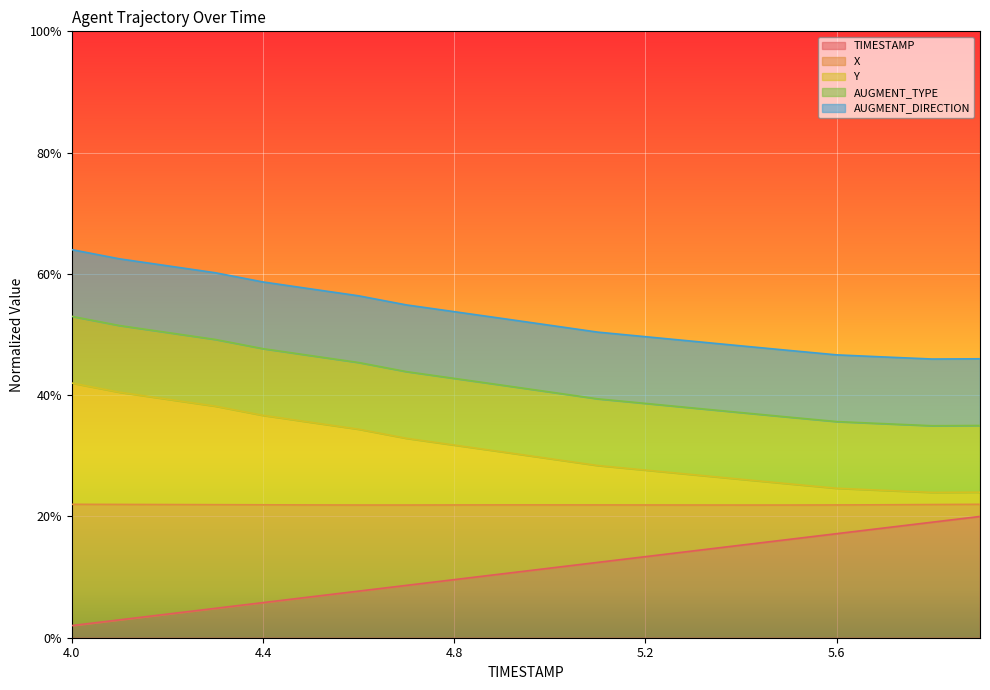

List the labels in order of X value, smallest first.

5.8, 5.9, 5.7, 5.6, 5.5, 5.4, 5.3, 5.2, 5.1, 5.0, 4.9, 4.8, 4.7, 4.6, 4.5, 4.4, 4.3, 4.2, 4.1, 4.0